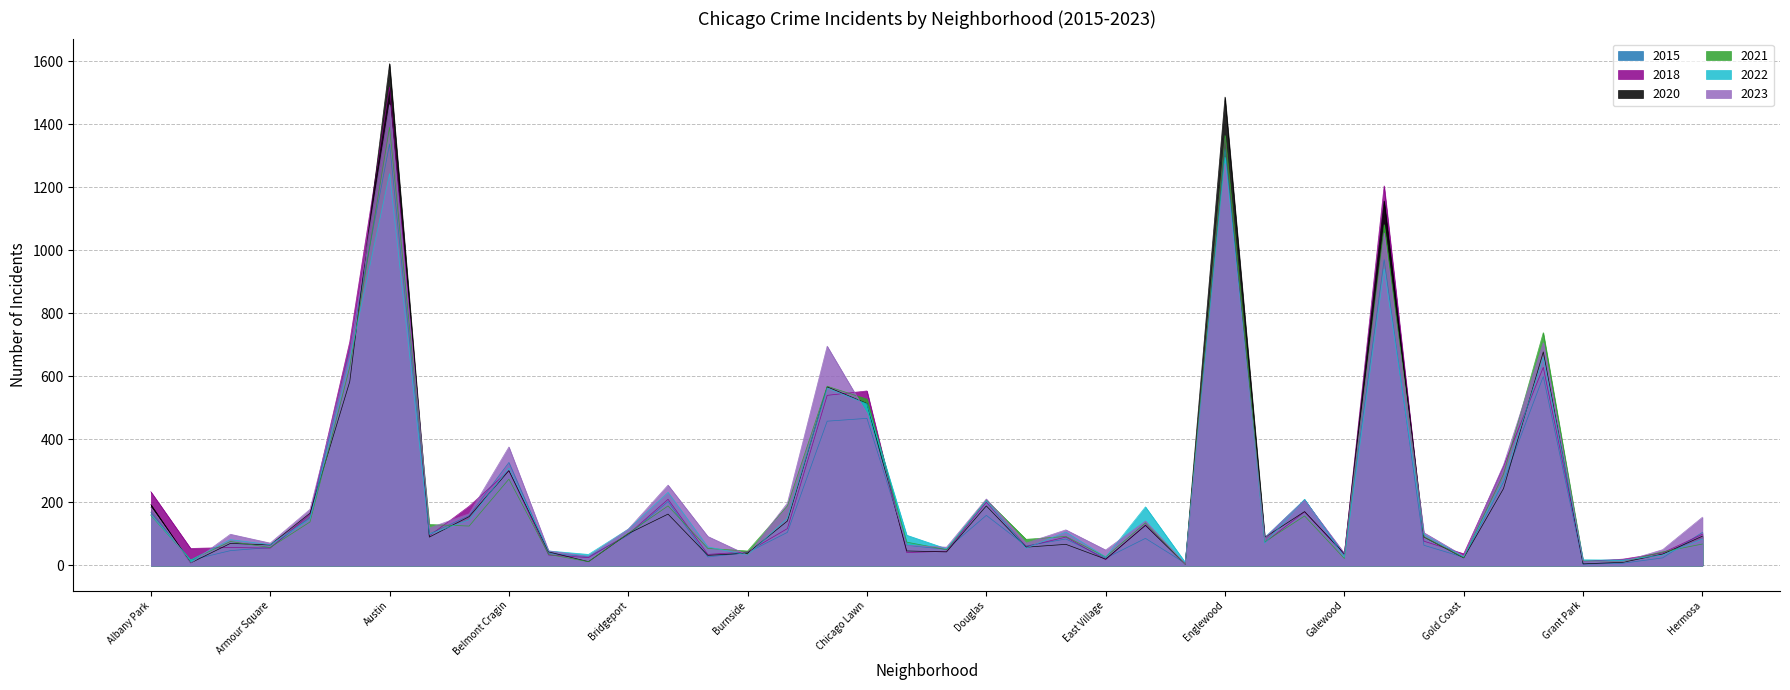

Which series has the widest spread of values?

2020